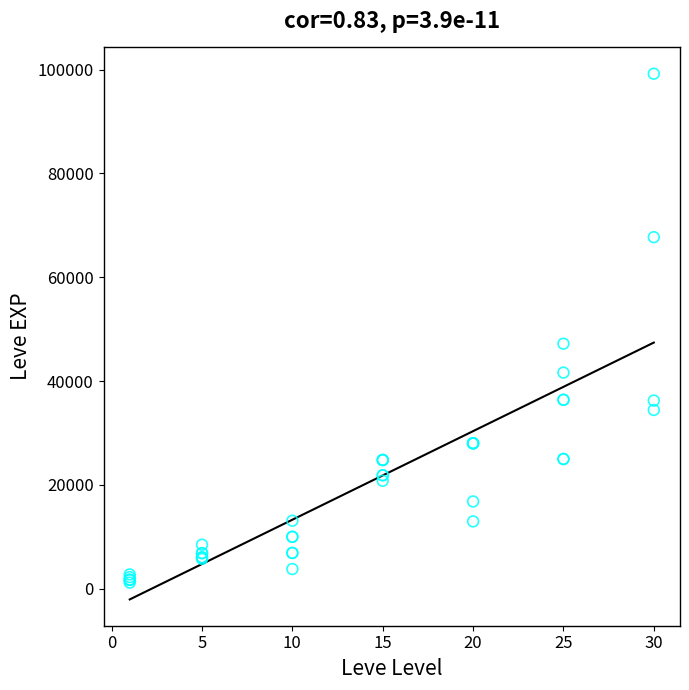

What Y value in the scatter plot is closest to 50190?

47200